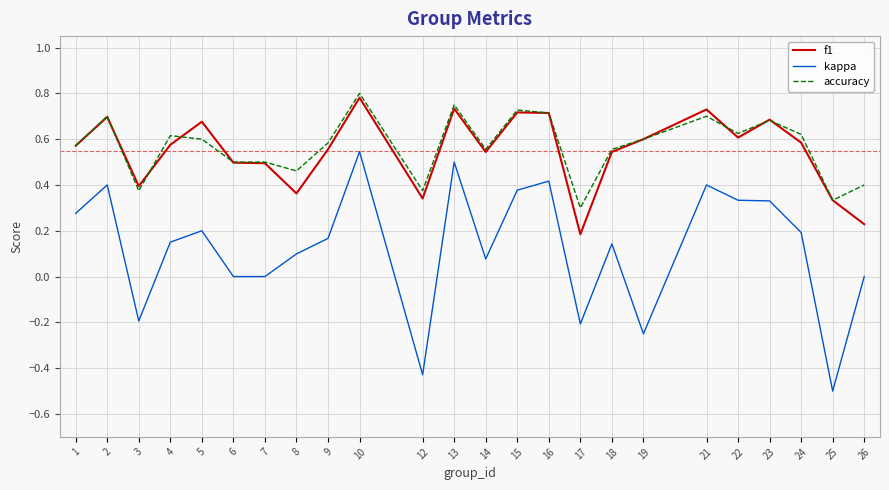

At which category does kappa reach its first local valley?

3